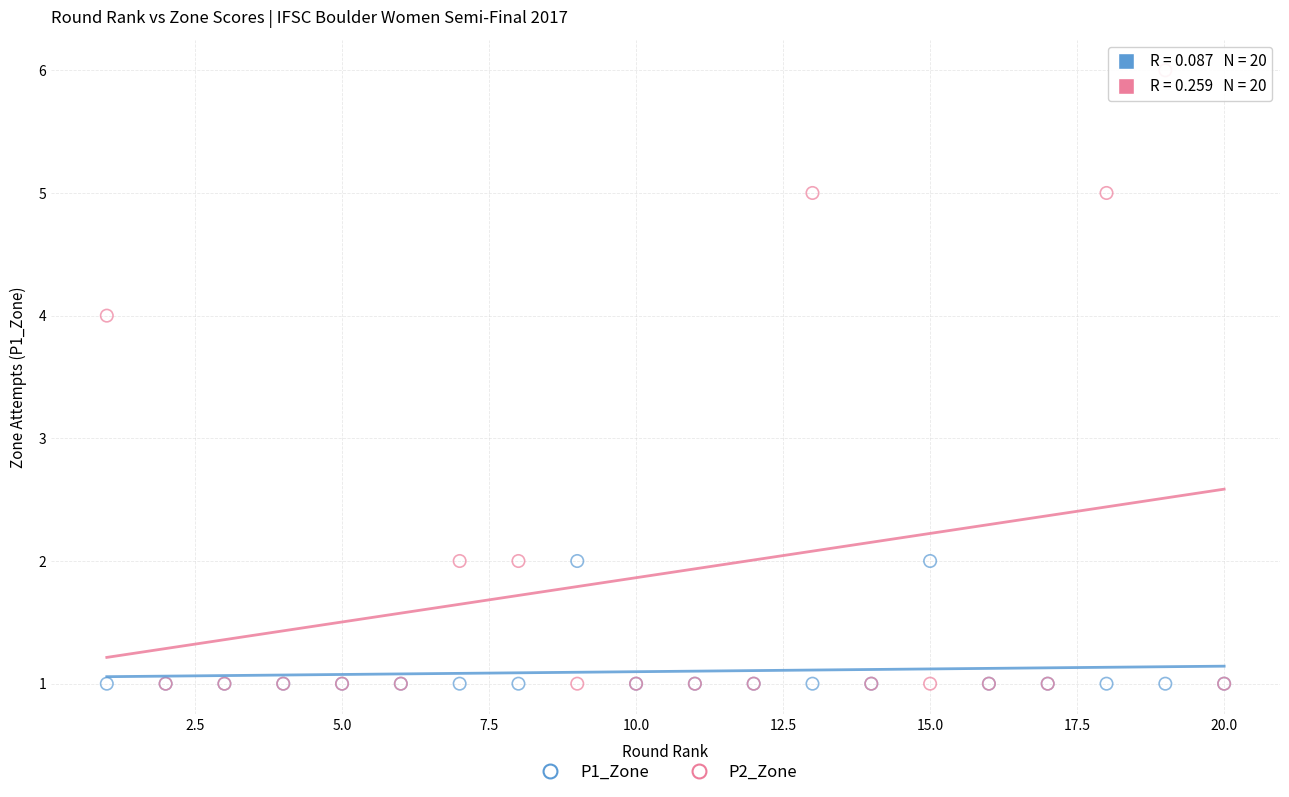

Which series has the largest Y range (max minus min)?

P2_Zone